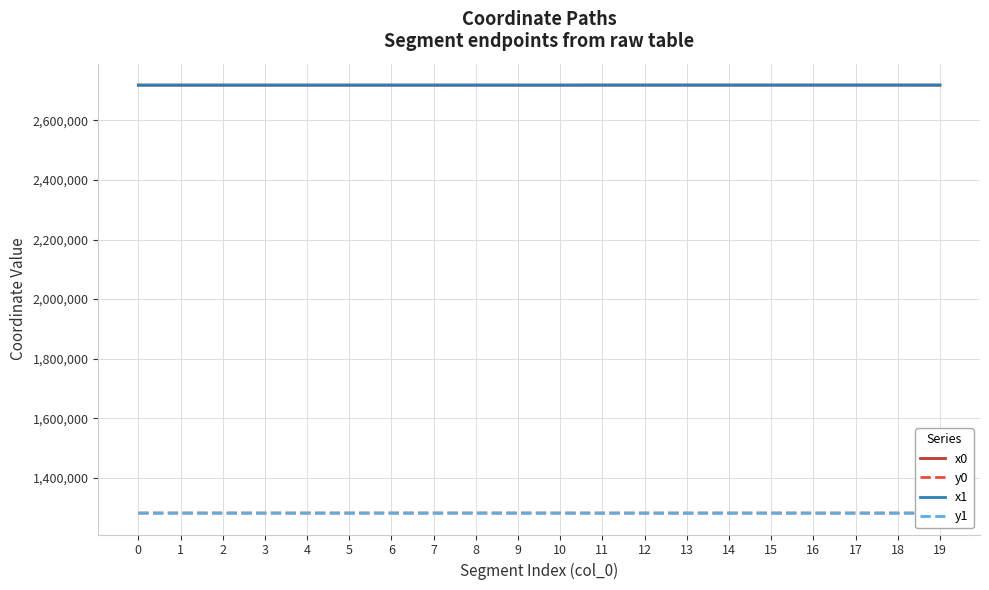

How many categories are shown in the chart?

20